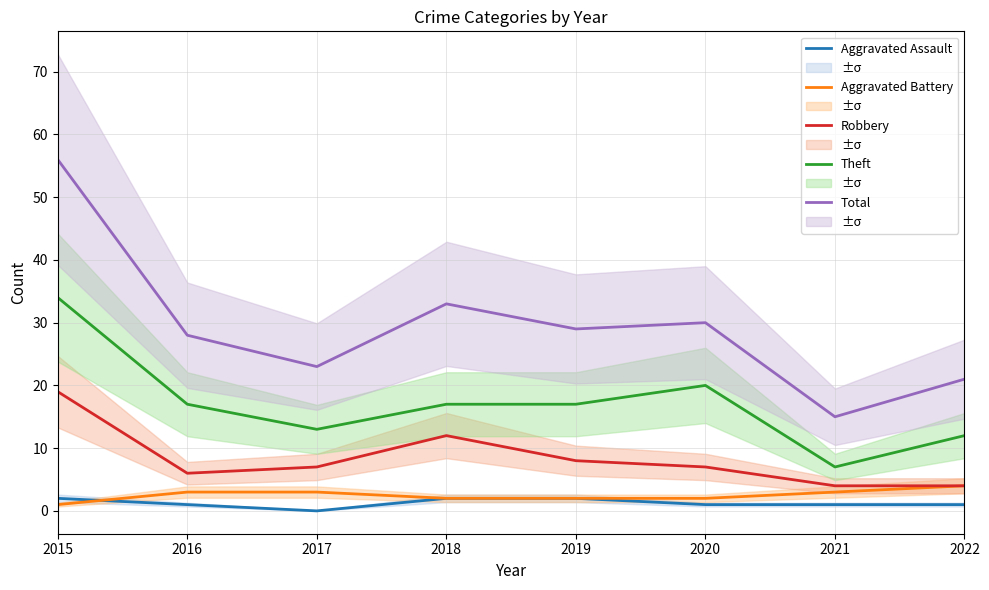

True or false: Aggravated Assault has a value of 0 at 2020.

False